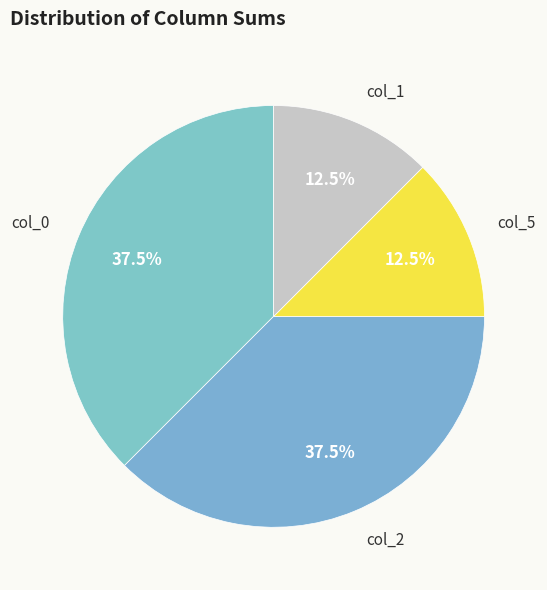

What percentage is NOT represented by col_1?

87.5%